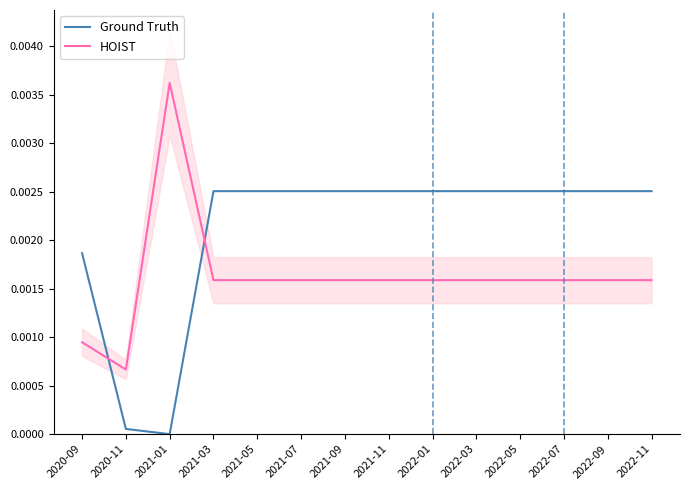

Which series changed the most between 2020-11 and 2021-05?

Ground Truth